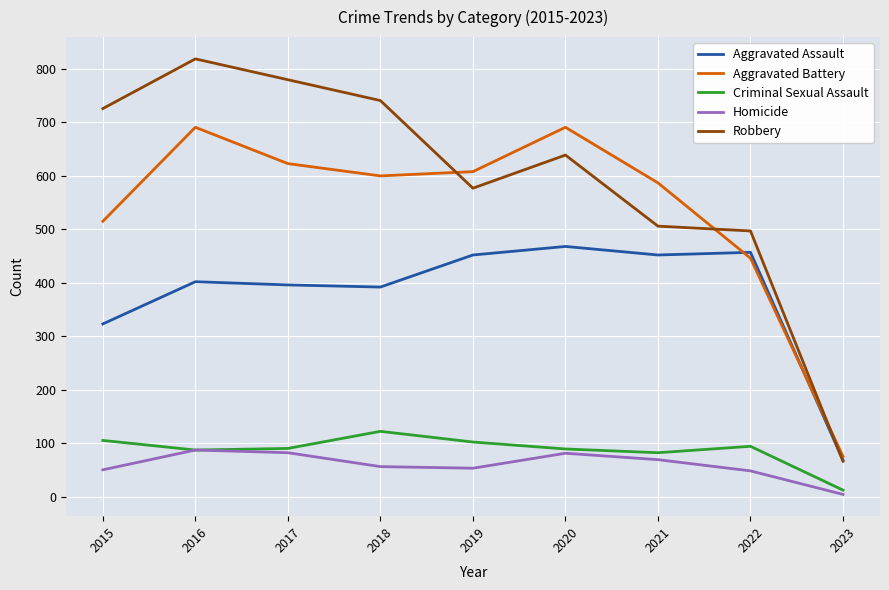

Which series has the largest range (max minus min)?

Robbery